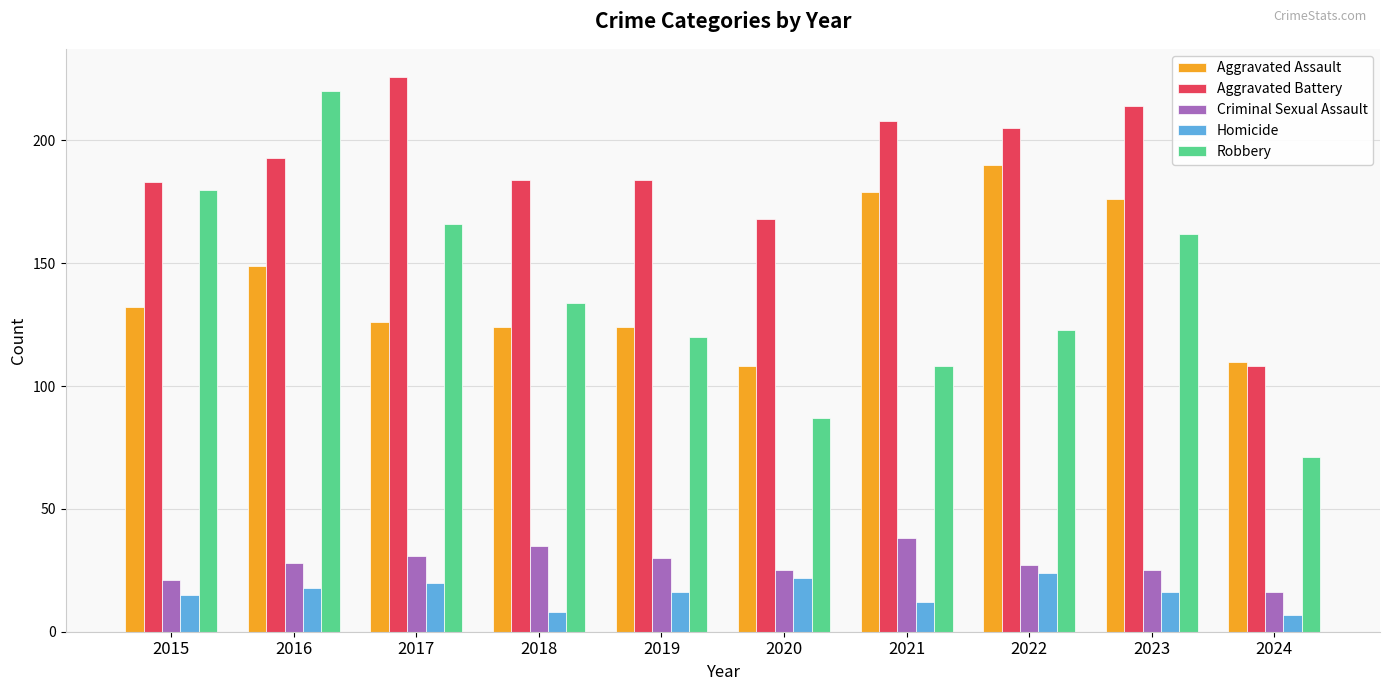

What is the difference between the Homicide values at 2019 and 2017?

4